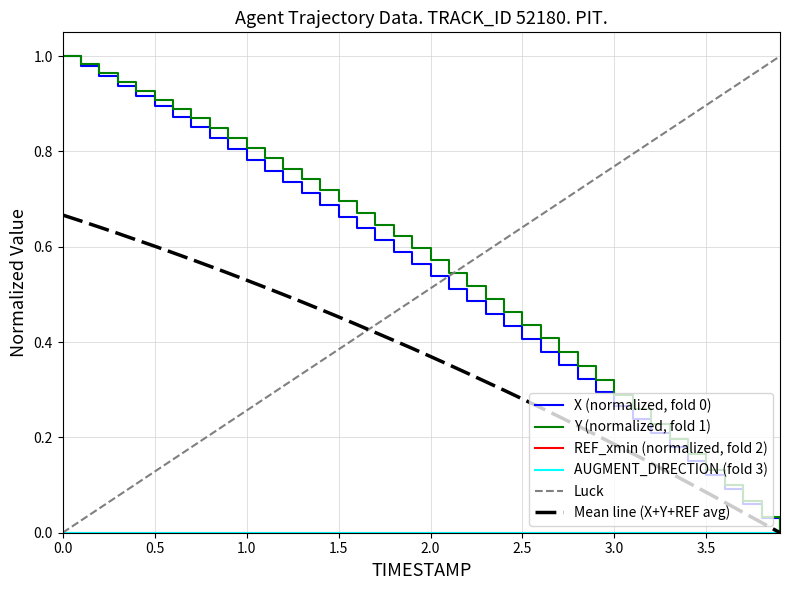

Reading left to right, extract all data points from this chart.

X (normalized, fold 0): 1.0	1.0	1.0	0.9	0.9	0.9	0.9	0.9	0.8	0.8	0.8	0.8	0.7	0.7	0.7	0.7	0.6	0.6	0.6	0.6	0.5	0.5	0.5	0.5	0.4	0.4	0.4	0.4	0.3	0.3	0.3	0.2	0.2	0.2	0.2	0.1	0.1	0.1	0.0	0.0
Y (normalized, fold 1): 1.0	1.0	1.0	0.9	0.9	0.9	0.9	0.9	0.8	0.8	0.8	0.8	0.8	0.7	0.7	0.7	0.7	0.6	0.6	0.6	0.6	0.5	0.5	0.5	0.5	0.4	0.4	0.4	0.3	0.3	0.3	0.3	0.2	0.2	0.2	0.1	0.1	0.1	0.0	0.0
REF_xmin (normalized, fold 2): 0.0	0.0	0.0	0.0	0.0	0.0	0.0	0.0	0.0	0.0	0.0	0.0	0.0	0.0	0.0	0.0	0.0	0.0	0.0	0.0	0.0	0.0	0.0	0.0	0.0	0.0	0.0	0.0	0.0	0.0	0.0	0.0	0.0	0.0	0.0	0.0	0.0	0.0	0.0	0.0
AUGMENT_DIRECTION (fold 3): 0.0	0.0	0.0	0.0	0.0	0.0	0.0	0.0	0.0	0.0	0.0	0.0	0.0	0.0	0.0	0.0	0.0	0.0	0.0	0.0	0.0	0.0	0.0	0.0	0.0	0.0	0.0	0.0	0.0	0.0	0.0	0.0	0.0	0.0	0.0	0.0	0.0	0.0	0.0	0.0
Luck: 0.0	0.0	0.1	0.1	0.1	0.1	0.2	0.2	0.2	0.2	0.3	0.3	0.3	0.3	0.4	0.4	0.4	0.4	0.5	0.5	0.5	0.5	0.6	0.6	0.6	0.6	0.7	0.7	0.7	0.7	0.8	0.8	0.8	0.8	0.9	0.9	0.9	0.9	1.0	1.0
Mean line (X+Y+REF avg): 0.7	0.7	0.6	0.6	0.6	0.6	0.6	0.6	0.6	0.5	0.5	0.5	0.5	0.5	0.5	0.5	0.4	0.4	0.4	0.4	0.4	0.4	0.3	0.3	0.3	0.3	0.3	0.2	0.2	0.2	0.2	0.2	0.1	0.1	0.1	0.1	0.1	0.0	0.0	0.0